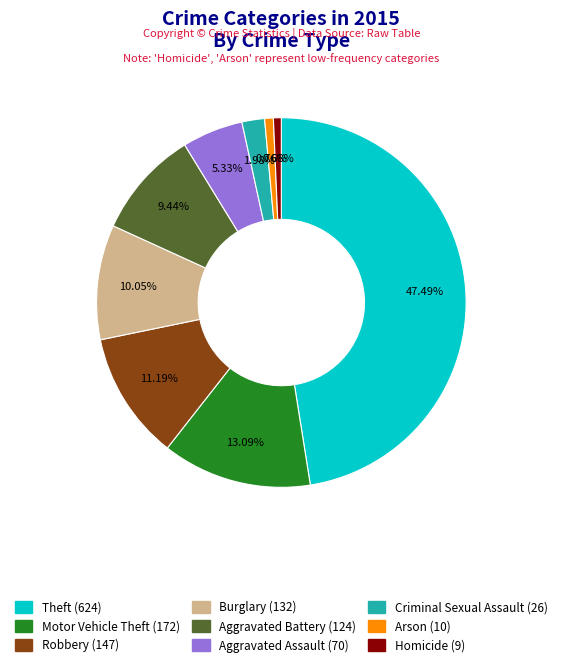

What is the largest slice in the pie chart?

Theft